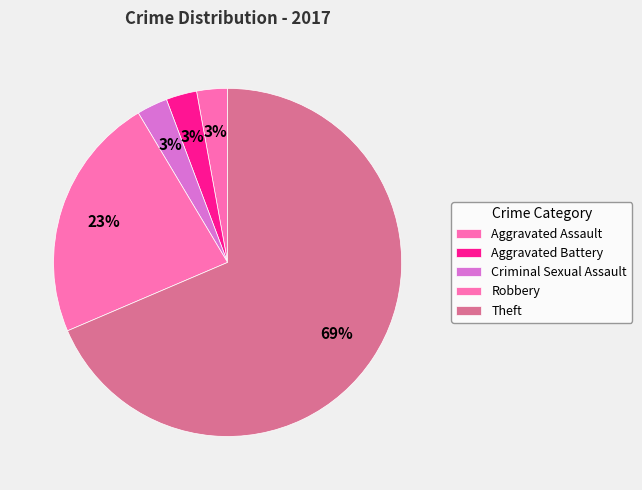

To the nearest percent, what is the average slice percentage?

20%